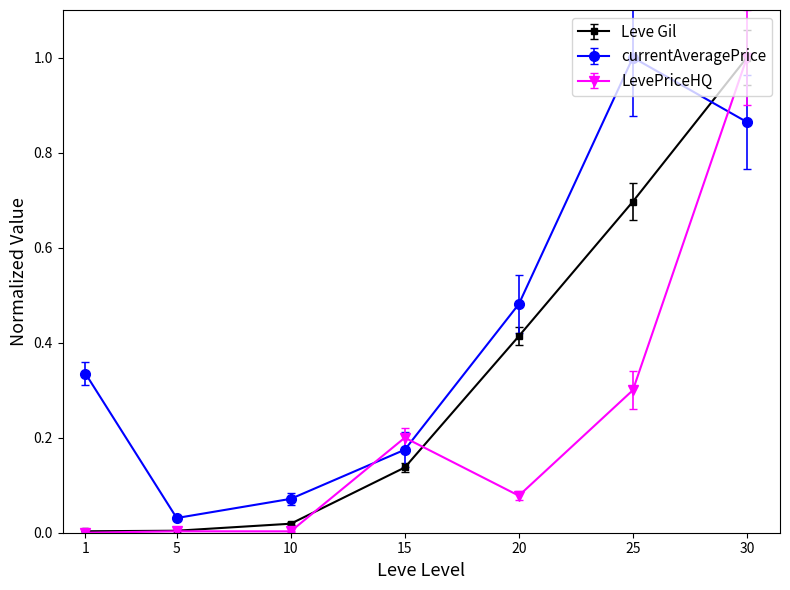

Which series has the largest total across all categories?

currentAveragePrice